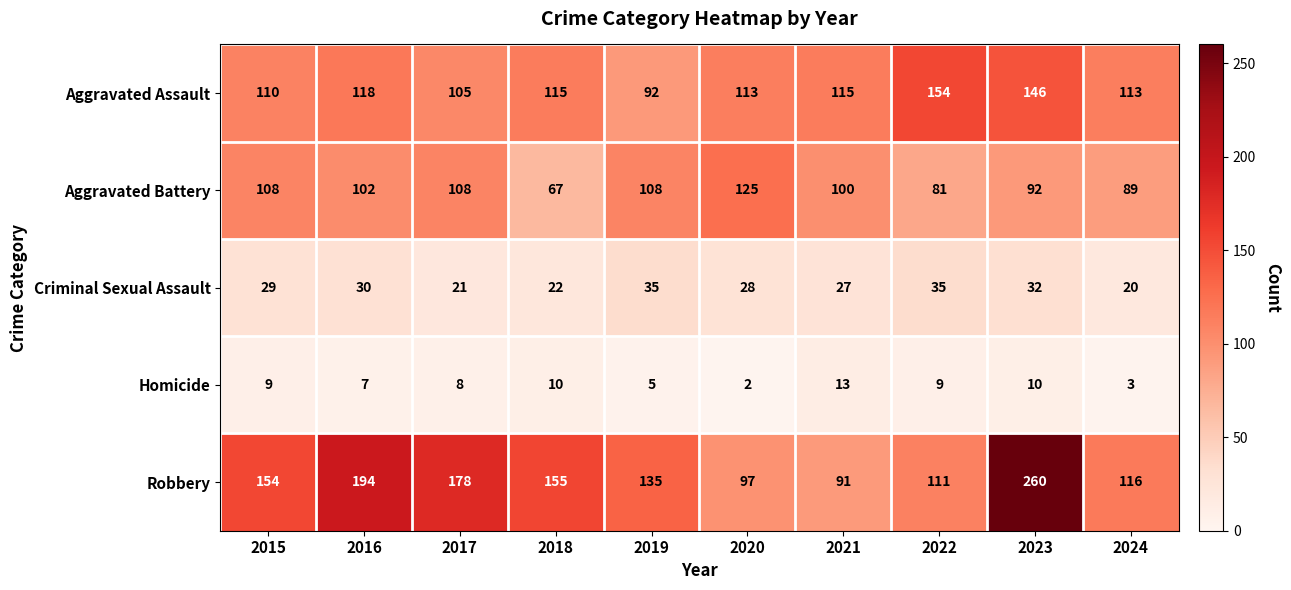

At which label does Aggravated Battery first exceed 102?

2015